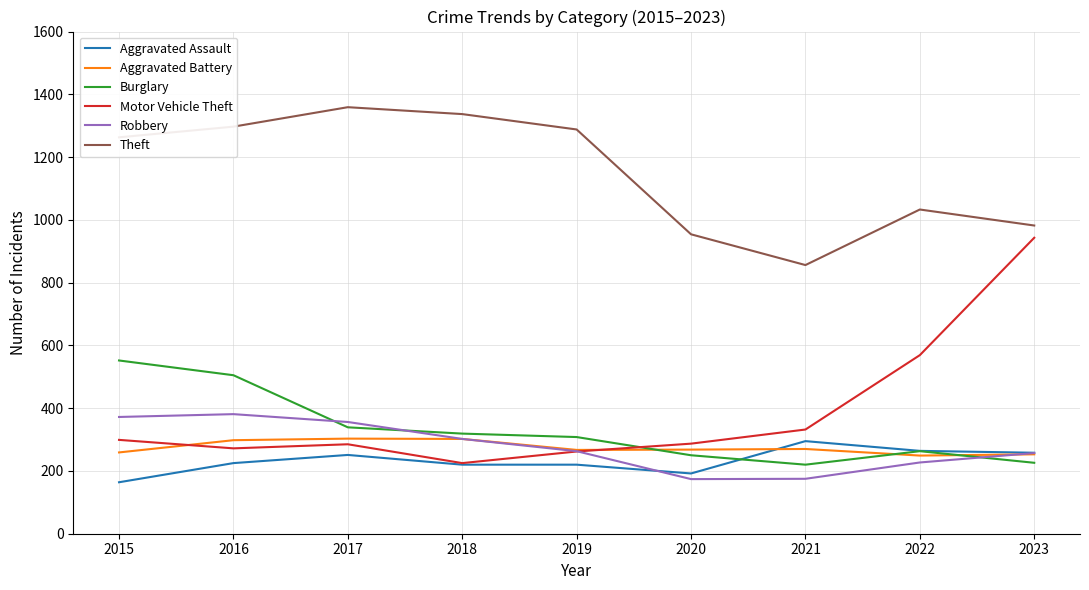

What are all the series names shown in the legend?

Aggravated Assault, Aggravated Battery, Burglary, Motor Vehicle Theft, Robbery, Theft